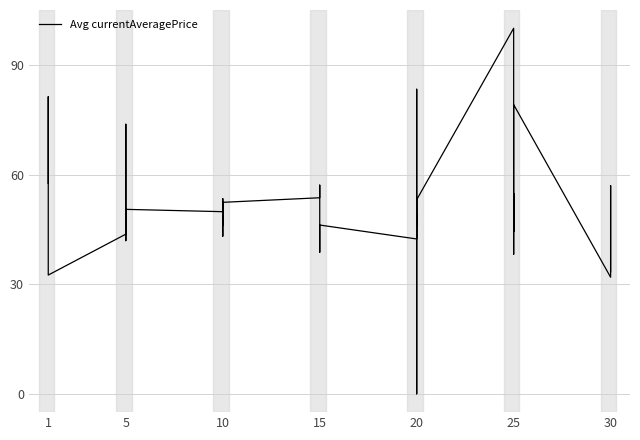

The chart shows a value of 143.4 at 20. True or false?

False